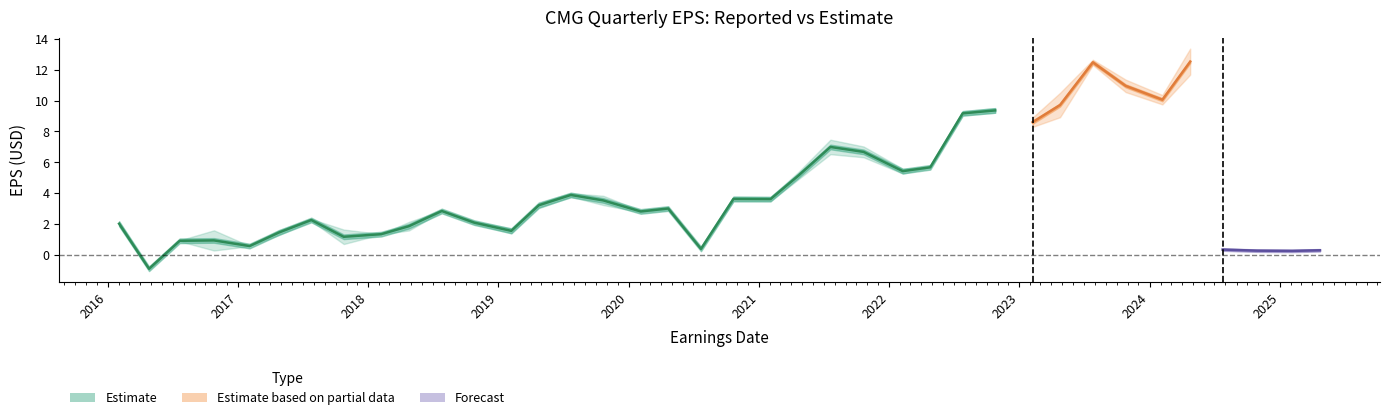

How many lines are shown in the chart?

3